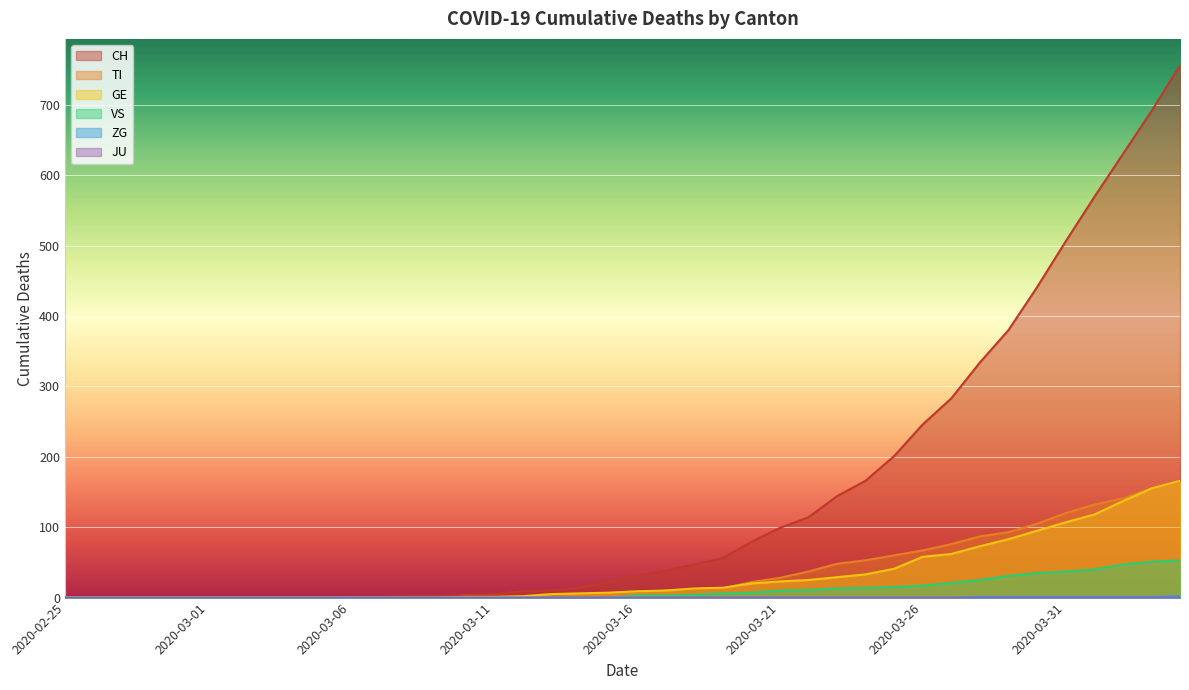

Reading left to right, extract all data points from this chart.

CH: 2020-02-25=0	2020-02-26=0	2020-02-27=0	2020-02-28=0	2020-02-29=0	2020-03-01=0	2020-03-02=0	2020-03-03=0	2020-03-04=0	2020-03-05=0	2020-03-06=1	2020-03-07=1	2020-03-08=2	2020-03-09=2	2020-03-10=4	2020-03-11=5	2020-03-12=9	2020-03-13=10	2020-03-14=14	2020-03-15=22	2020-03-16=31	2020-03-17=38	2020-03-18=47	2020-03-19=56	2020-03-20=79	2020-03-21=99	2020-03-22=114	2020-03-23=144	2020-03-24=166	2020-03-25=201	2020-03-26=246	2020-03-27=283	2020-03-28=334	2020-03-29=380	2020-03-30=441	2020-03-31=506	2020-04-01=569	2020-04-02=630	2020-04-03=691	2020-04-04=756
TI: 2020-02-25=0	2020-02-26=0	2020-02-27=0	2020-02-28=0	2020-02-29=0	2020-03-01=0	2020-03-02=0	2020-03-03=0	2020-03-04=0	2020-03-05=0	2020-03-06=0	2020-03-07=0	2020-03-08=0	2020-03-09=0	2020-03-10=1	2020-03-11=1	2020-03-12=1	2020-03-13=1	2020-03-14=3	2020-03-15=6	2020-03-16=8	2020-03-17=10	2020-03-18=12	2020-03-19=13	2020-03-20=22	2020-03-21=28	2020-03-22=37	2020-03-23=48	2020-03-24=53	2020-03-25=60	2020-03-26=67	2020-03-27=76	2020-03-28=87	2020-03-29=93	2020-03-30=105	2020-03-31=120	2020-04-01=132	2020-04-02=141	2020-04-03=155	2020-04-04=165
GE: 2020-02-25=0	2020-02-26=0	2020-02-27=0	2020-02-28=0	2020-02-29=0	2020-03-01=0	2020-03-02=0	2020-03-03=0	2020-03-04=0	2020-03-05=0	2020-03-06=0	2020-03-07=0	2020-03-08=0	2020-03-09=0	2020-03-10=1	2020-03-11=1	2020-03-12=2	2020-03-13=5	2020-03-14=6	2020-03-15=7	2020-03-16=9	2020-03-17=10	2020-03-18=13	2020-03-19=14	2020-03-20=20	2020-03-21=23	2020-03-22=25	2020-03-23=29	2020-03-24=33	2020-03-25=41	2020-03-26=58	2020-03-27=62	2020-03-28=73	2020-03-29=83	2020-03-30=95	2020-03-31=107	2020-04-01=118	2020-04-02=137	2020-04-03=155	2020-04-04=166
VS: 2020-02-25=0	2020-02-26=0	2020-02-27=0	2020-02-28=0	2020-02-29=0	2020-03-01=0	2020-03-02=0	2020-03-03=0	2020-03-04=0	2020-03-05=0	2020-03-06=0	2020-03-07=0	2020-03-08=0	2020-03-09=0	2020-03-10=0	2020-03-11=0	2020-03-12=0	2020-03-13=0	2020-03-14=0	2020-03-15=0	2020-03-16=3	2020-03-17=3	2020-03-18=4	2020-03-19=6	2020-03-20=7	2020-03-21=10	2020-03-22=11	2020-03-23=13	2020-03-24=14	2020-03-25=15	2020-03-26=17	2020-03-27=21	2020-03-28=25	2020-03-29=31	2020-03-30=35	2020-03-31=37	2020-04-01=40	2020-04-02=47	2020-04-03=51	2020-04-04=53
ZG: 2020-02-25=0	2020-02-26=0	2020-02-27=0	2020-02-28=0	2020-02-29=0	2020-03-01=0	2020-03-02=0	2020-03-03=0	2020-03-04=0	2020-03-05=0	2020-03-06=0	2020-03-07=0	2020-03-08=0	2020-03-09=0	2020-03-10=0	2020-03-11=0	2020-03-12=0	2020-03-13=0	2020-03-14=0	2020-03-15=0	2020-03-16=0	2020-03-17=0	2020-03-18=0	2020-03-19=0	2020-03-20=0	2020-03-21=0	2020-03-22=0	2020-03-23=0	2020-03-24=0	2020-03-25=0	2020-03-26=0	2020-03-27=0	2020-03-28=1	2020-03-29=1	2020-03-30=1	2020-03-31=1	2020-04-01=1	2020-04-02=1	2020-04-03=1	2020-04-04=2